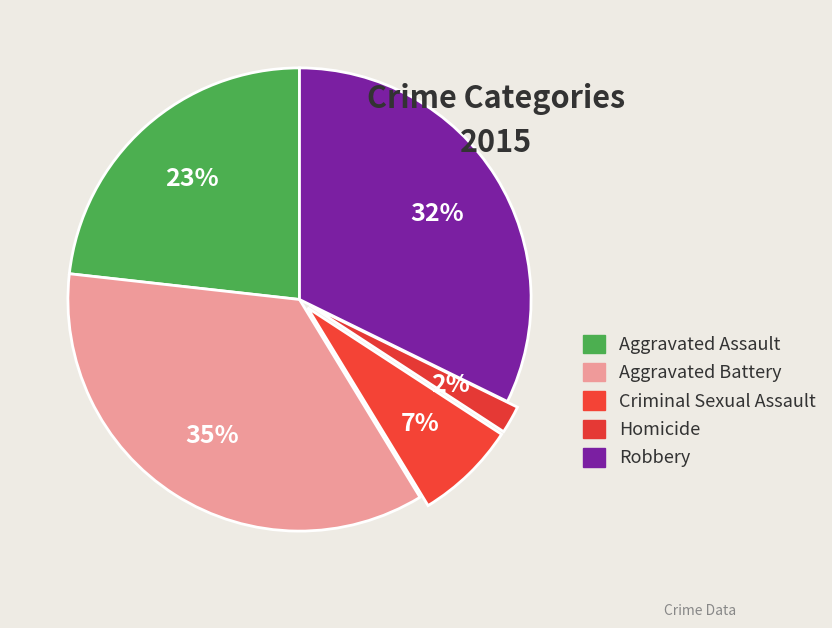

Does Homicide represent more than half of the total?

No